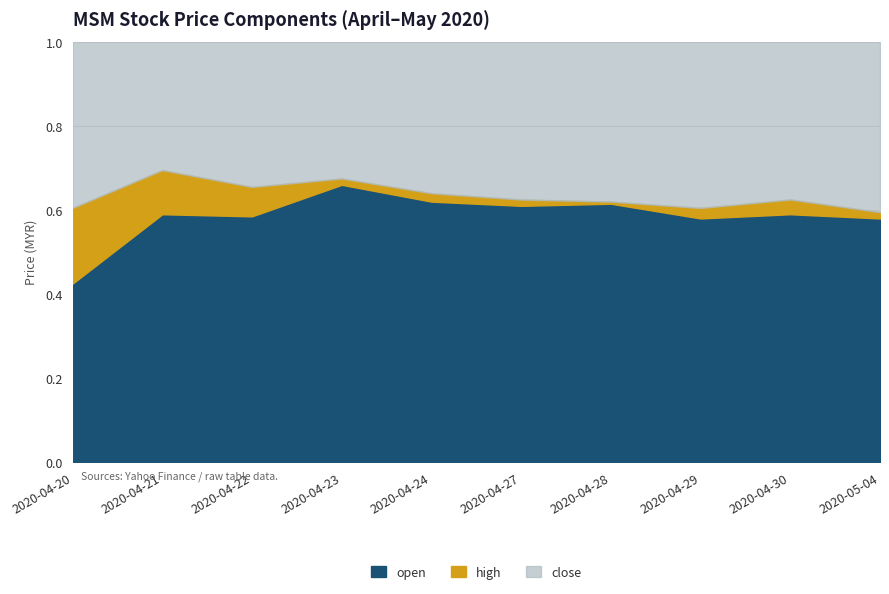

True or false: high has a value of 0.3 at 2020-04-29.

False